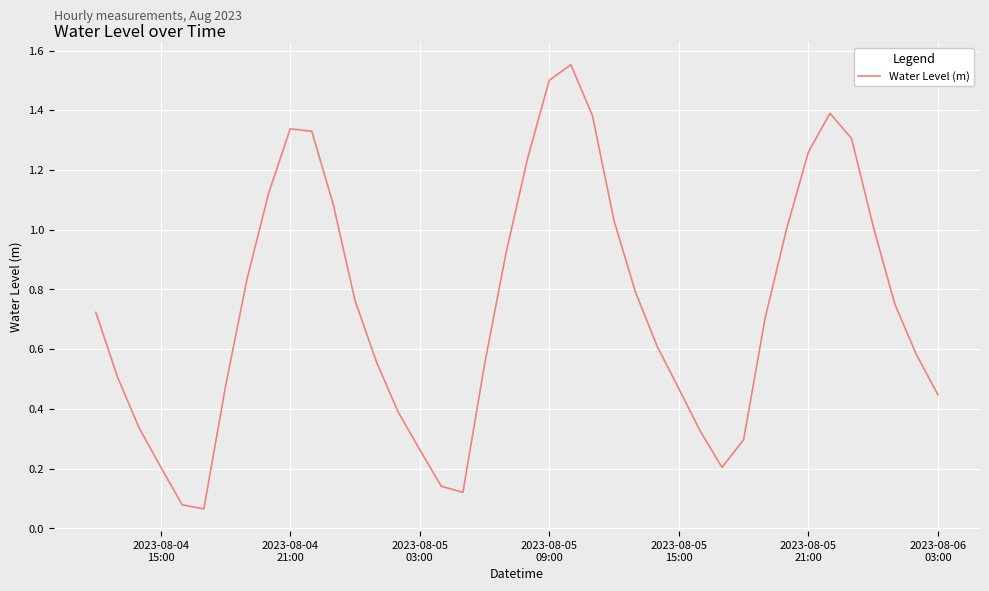

What is the difference between the maximum and minimum values?

1.5